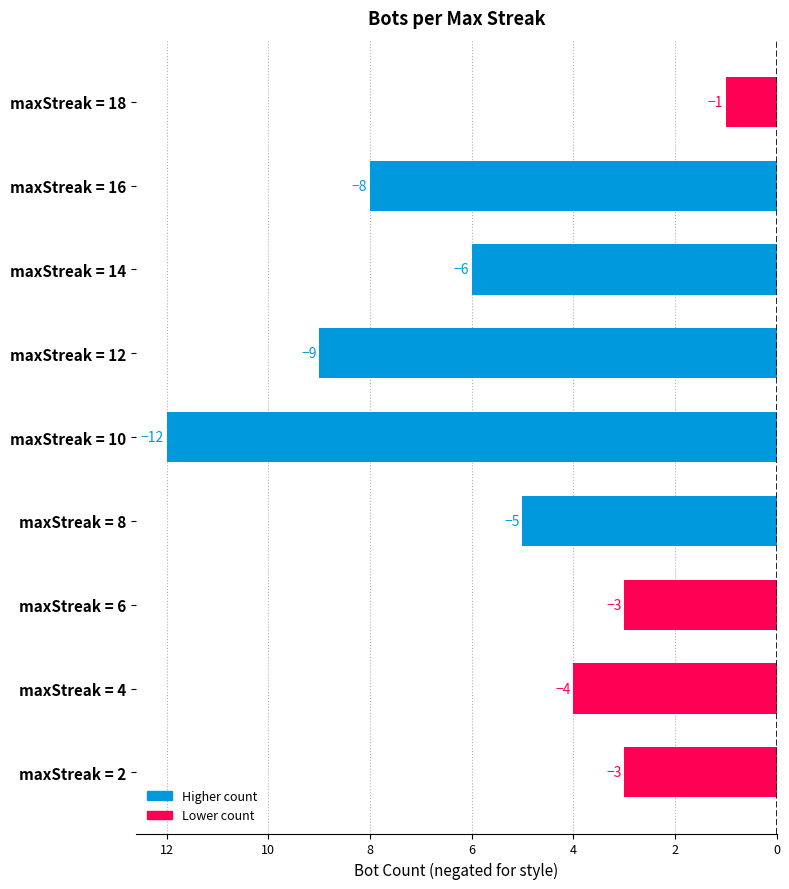

Are the bars horizontal?

Yes